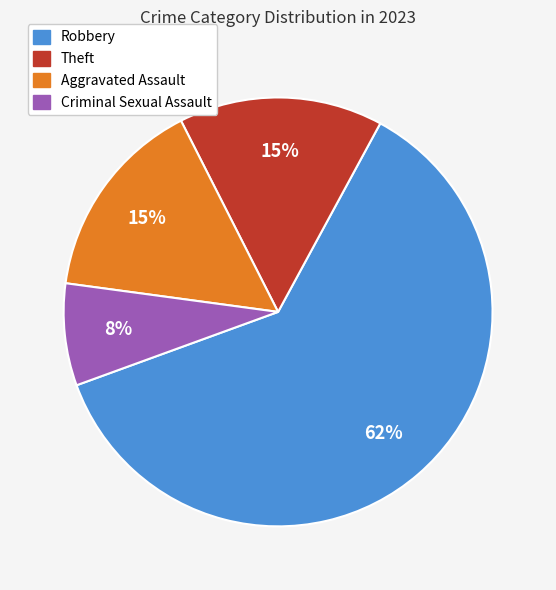

To the nearest percent, what is the average slice percentage?

25%